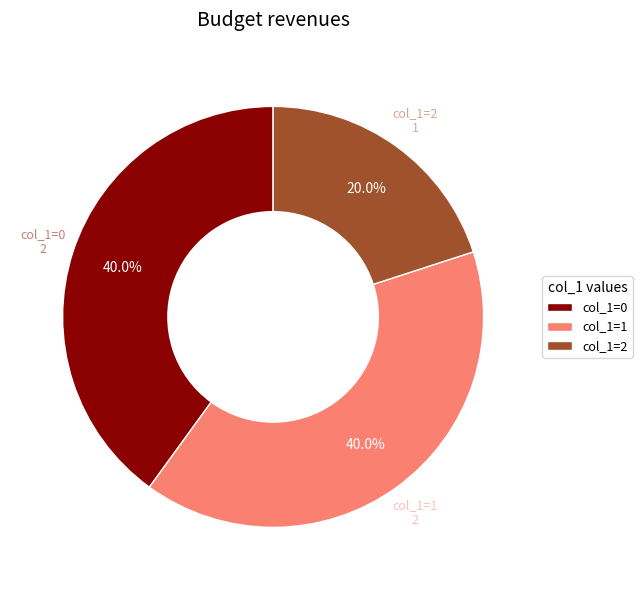

Is there any slice that represents more than half of the pie?

No